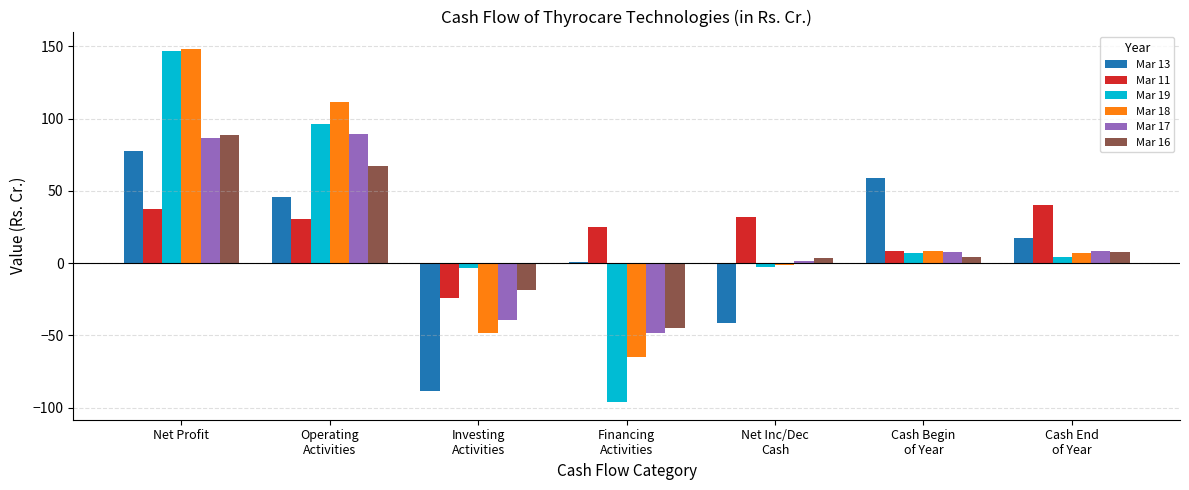

What is the minimum value for Mar 19?

-96.1